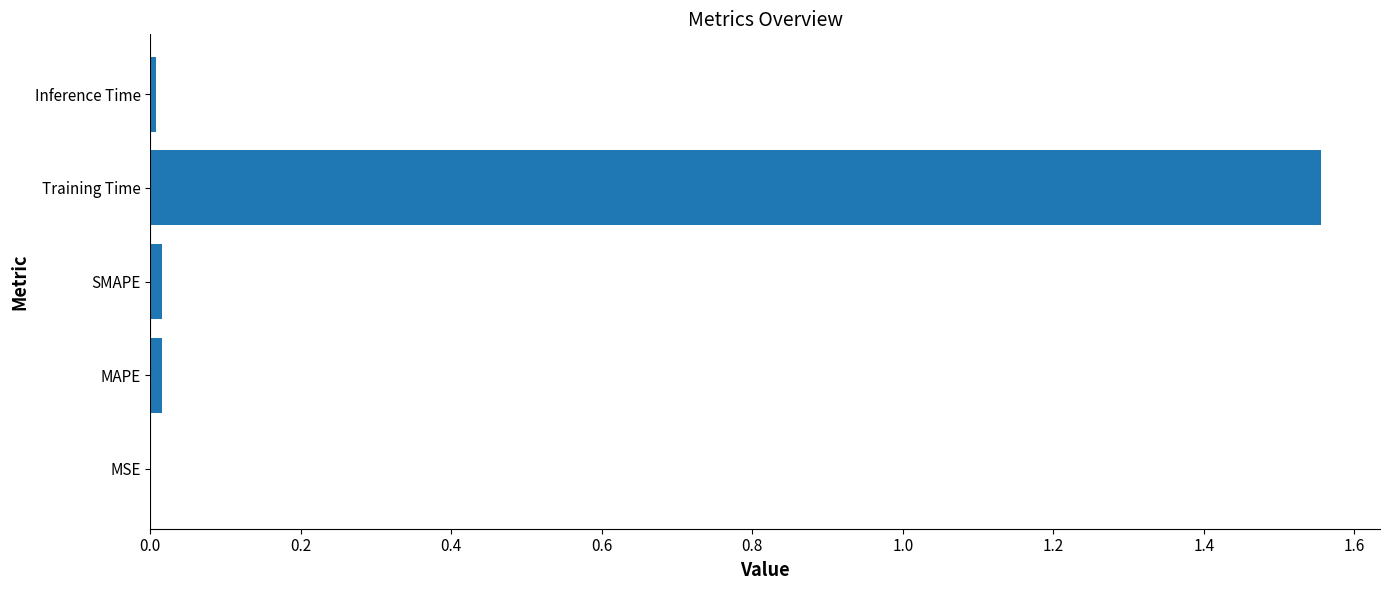

At which category does the chart reach its peak across all series?

Training Time